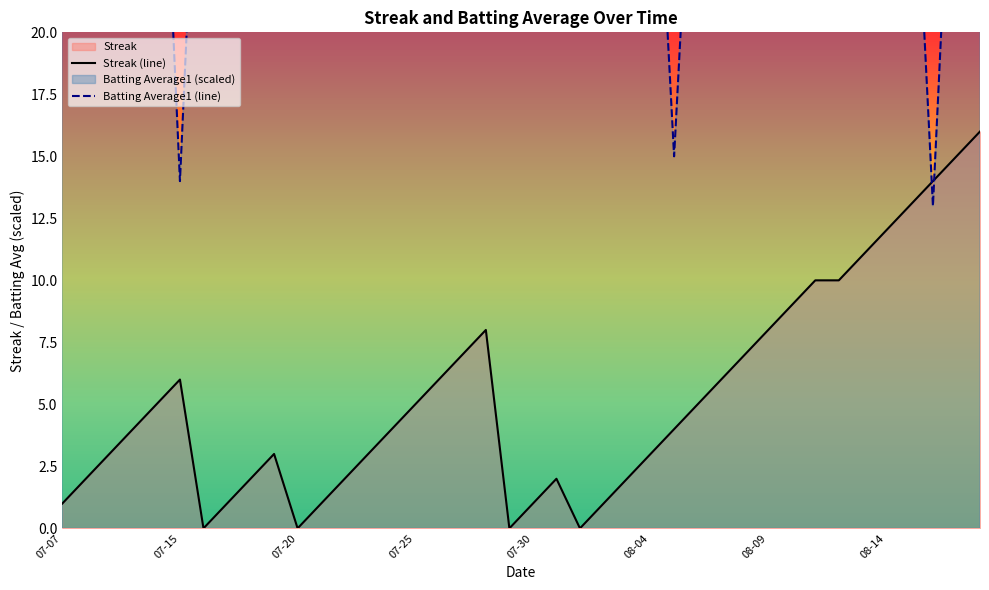

True or false: Streak (line) has more than 0 interior local peaks.

True